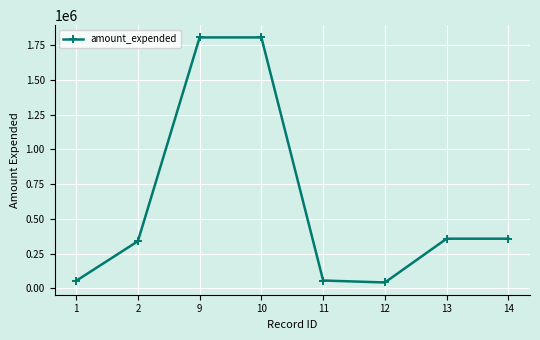

How many values are below 356972?

4